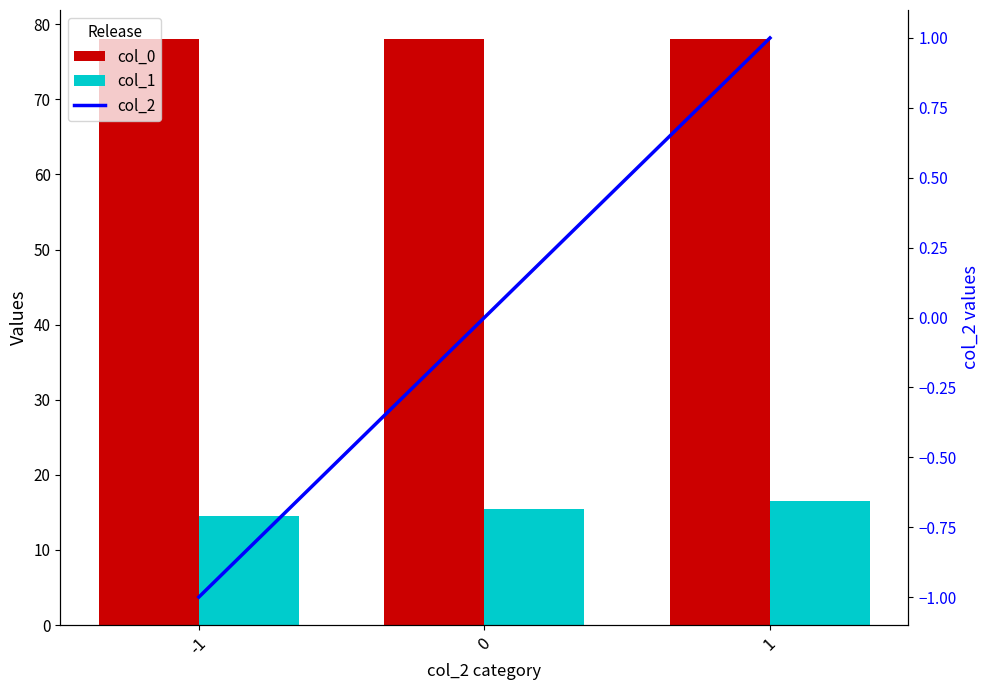

Are the bars grouped side by side (vs. stacked)?

Yes